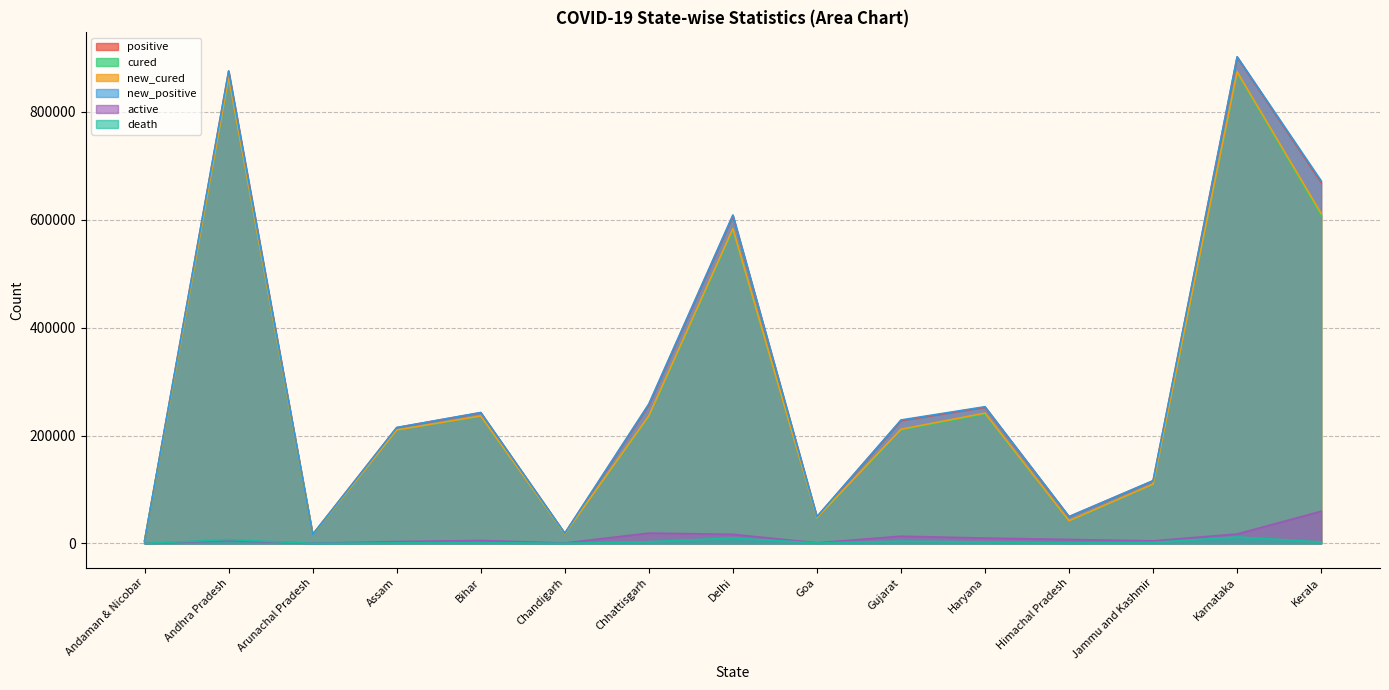

The value of new_cured at Jammu and Kashmir is 35249. True or false?

False